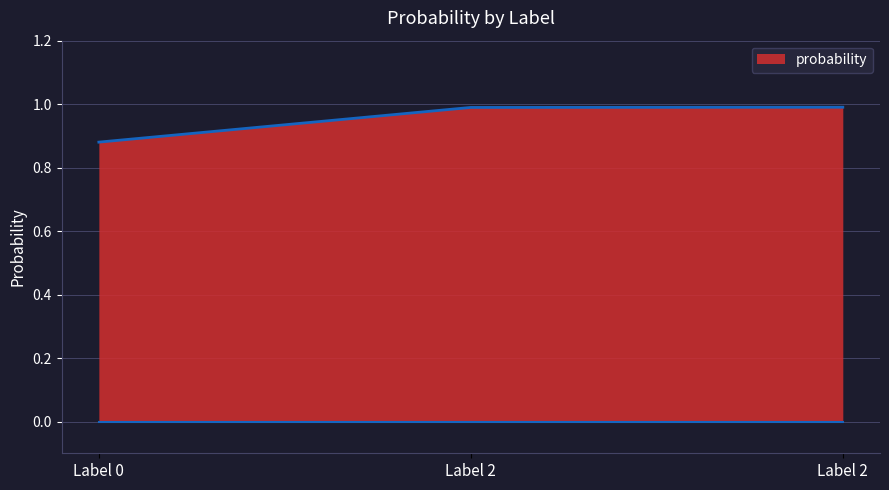

What is the difference between the second highest and minimum values?

0.1